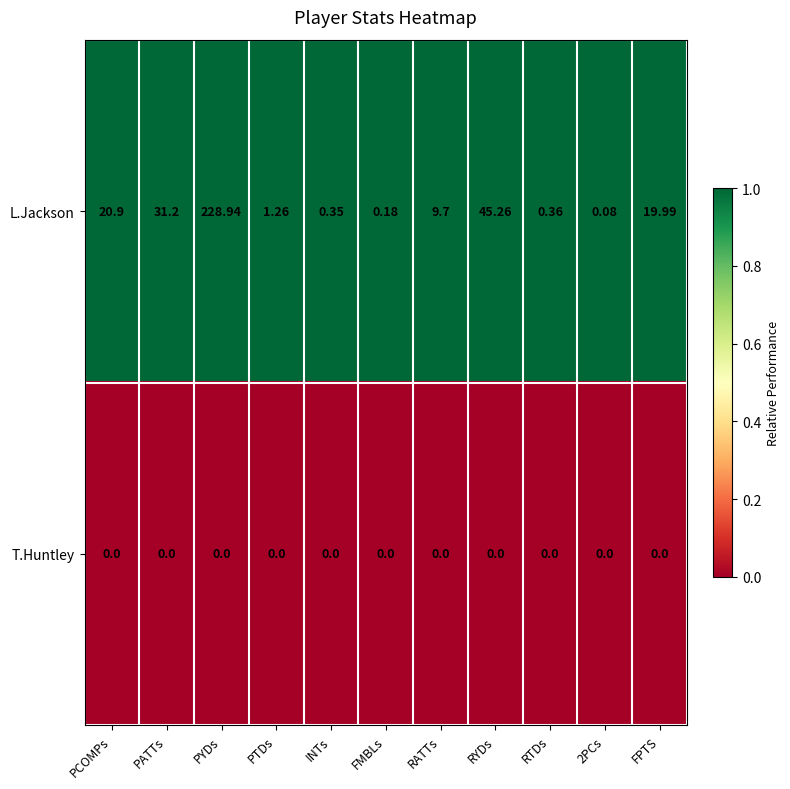

Which series has the largest range (max minus min)?

L.Jackson